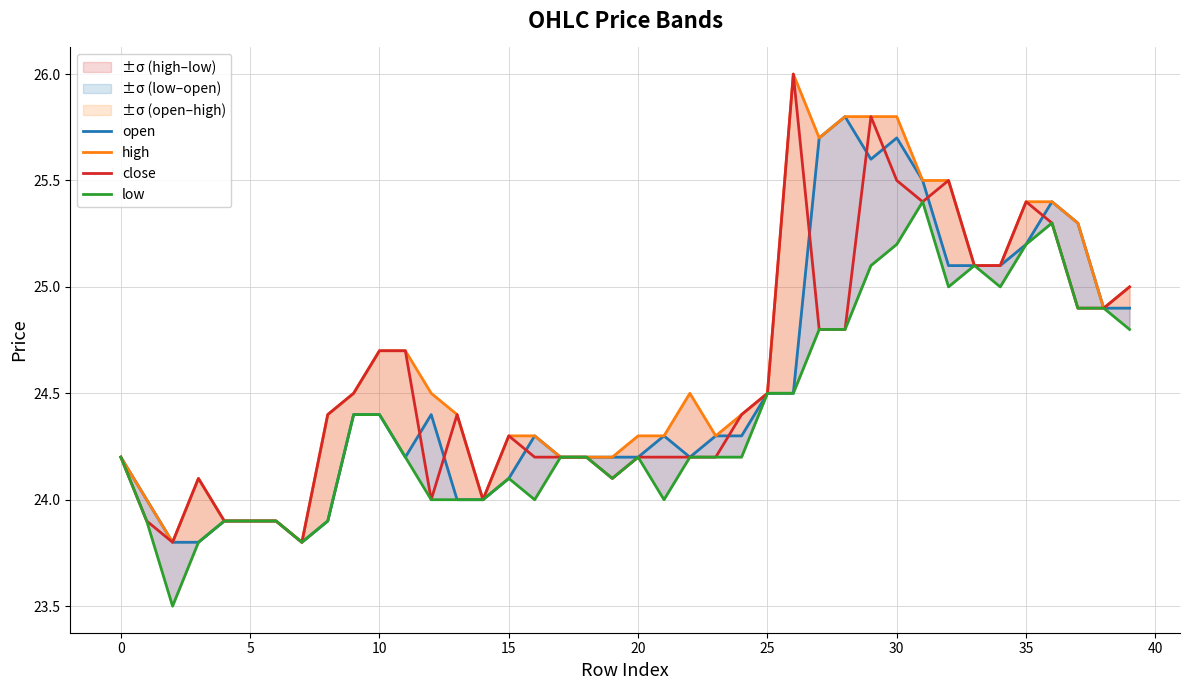

The close series shows 10.0 at 0. True or false?

False